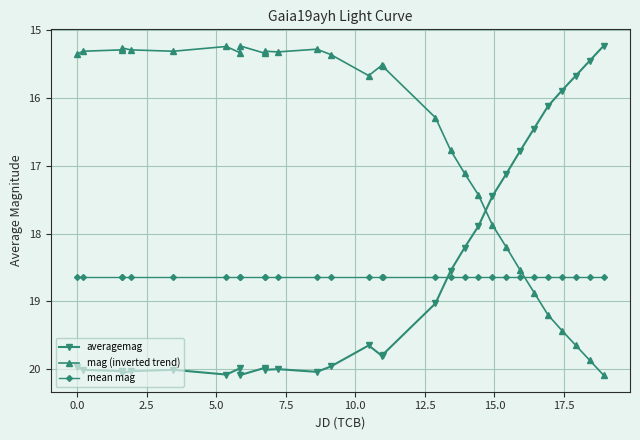

True or false: mag (inverted trend) and averagemag cross at least once.

True